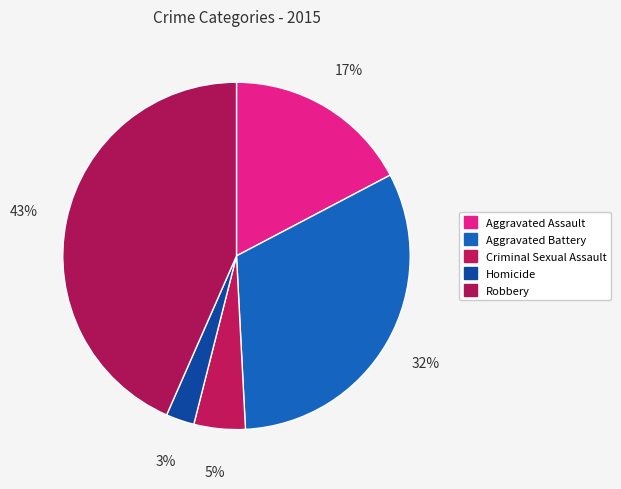

How many segments does this pie chart have?

5